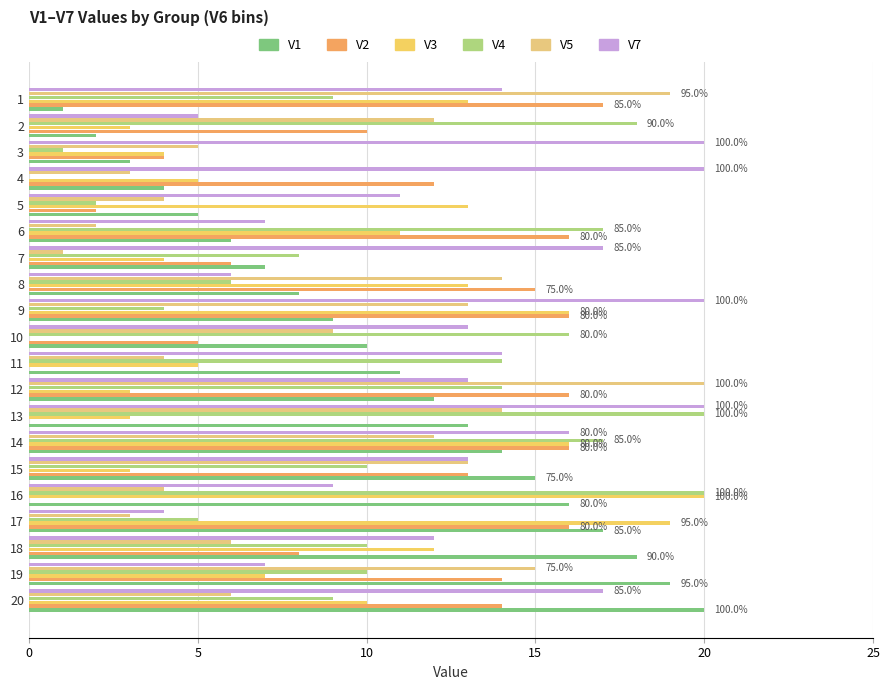

At which category is the sum across all series the highest?

14